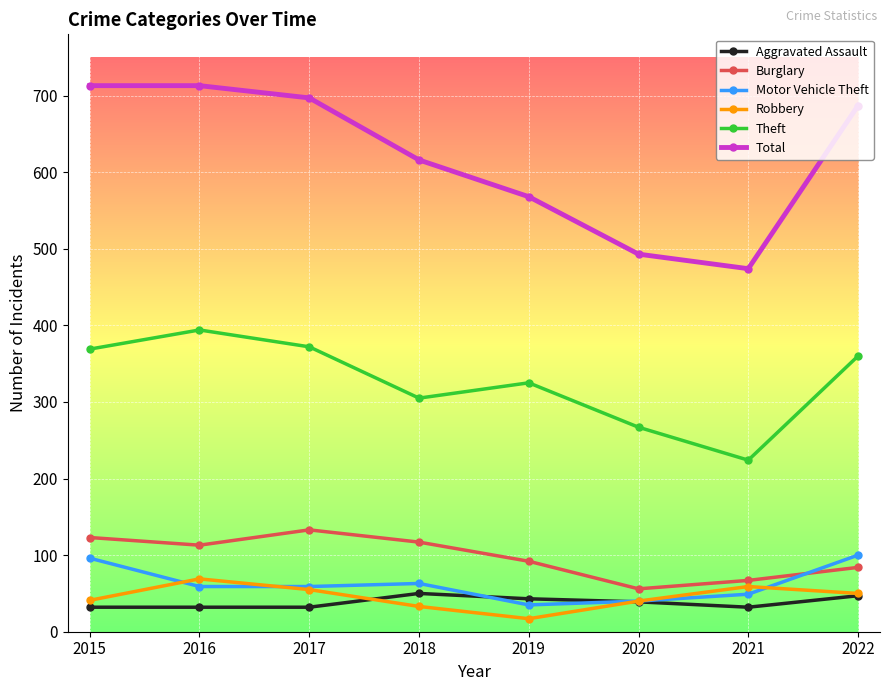

What are all the series names shown in the legend?

Aggravated Assault, Burglary, Motor Vehicle Theft, Robbery, Theft, Total